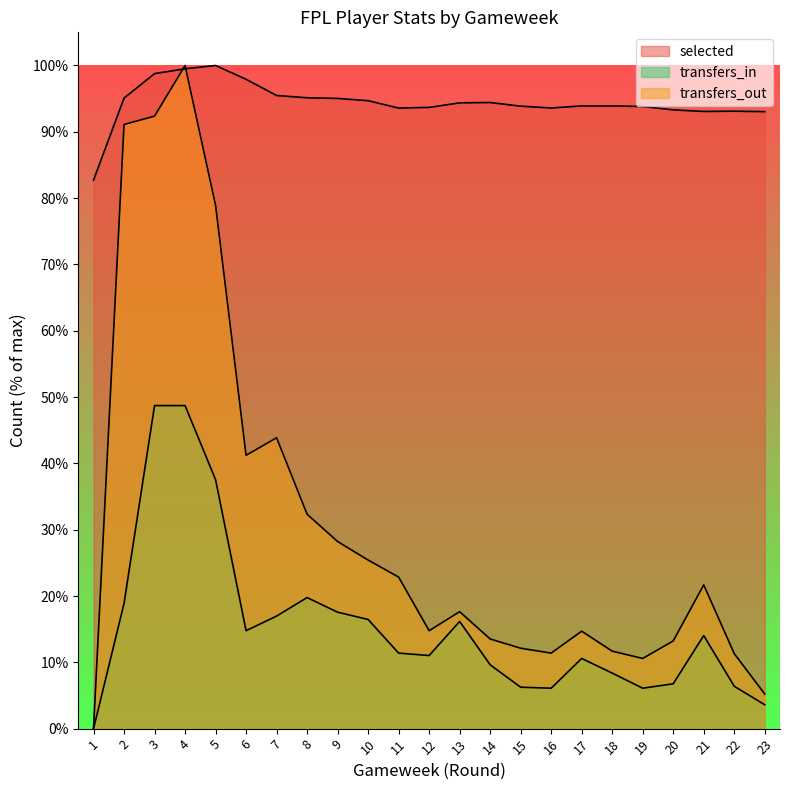

What is the greatest value displayed?

100.0